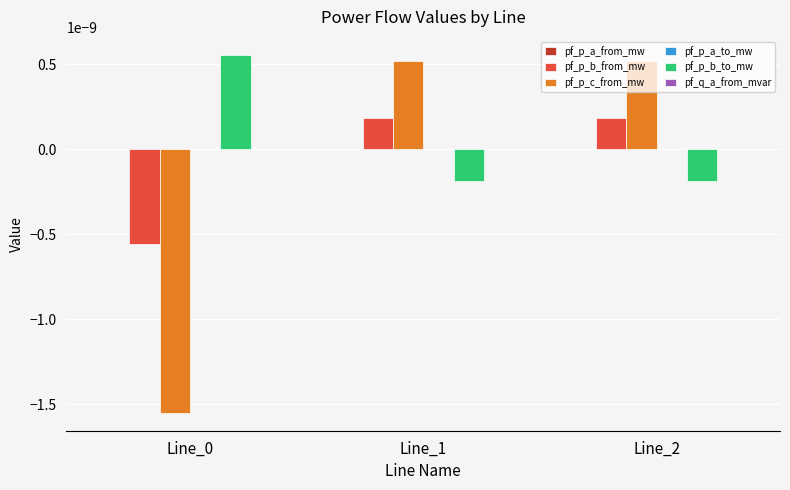

The pf_p_b_to_mw series shows 0.0 at Line_0. True or false?

True